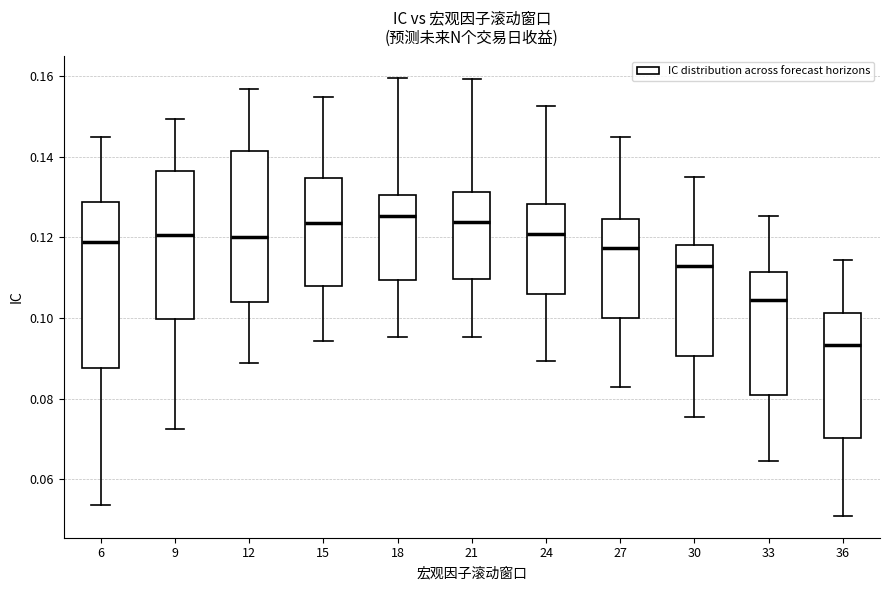

Reading left to right, transcribe this box plot: for each box, give where its median line is, the range the box spans, and where its two whiskers end, as read against the y-axis. The values are not printed on the chart, so give them approximately, as read against the axis.

6: median 0.118, box 0.088 to 0.128, whiskers 0.054 to 0.144
9: median 0.120, box 0.100 to 0.136, whiskers 0.072 to 0.150
12: median 0.120, box 0.104 to 0.142, whiskers 0.088 to 0.156
15: median 0.124, box 0.108 to 0.134, whiskers 0.094 to 0.154
18: median 0.126, box 0.110 to 0.130, whiskers 0.096 to 0.160
21: median 0.124, box 0.110 to 0.132, whiskers 0.096 to 0.160
24: median 0.120, box 0.106 to 0.128, whiskers 0.090 to 0.152
27: median 0.118, box 0.100 to 0.124, whiskers 0.082 to 0.144
30: median 0.112, box 0.090 to 0.118, whiskers 0.076 to 0.134
33: median 0.104, box 0.080 to 0.112, whiskers 0.064 to 0.126
36: median 0.094, box 0.070 to 0.102, whiskers 0.050 to 0.114